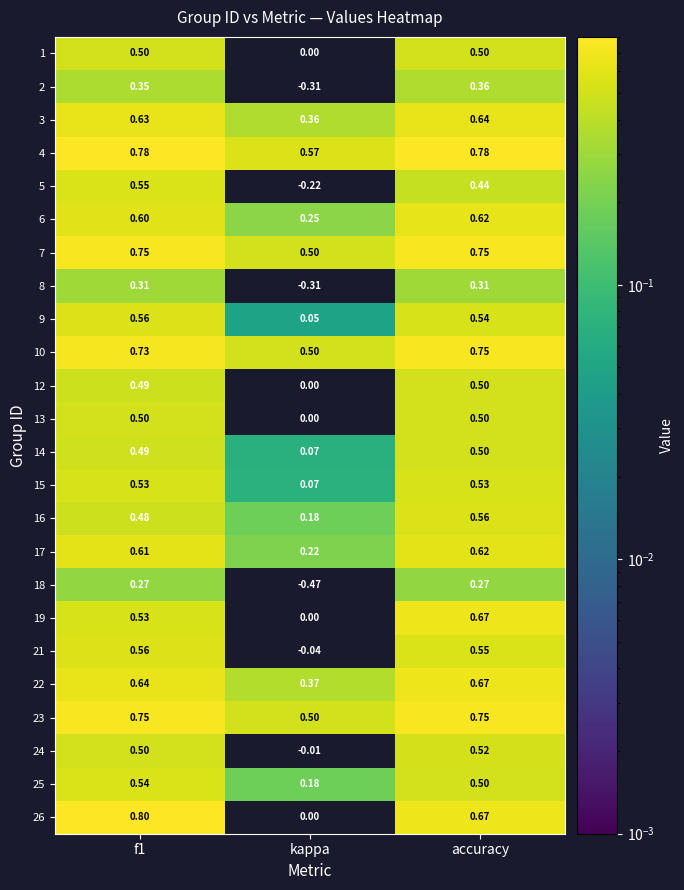

Which series has the widest spread of values?

26